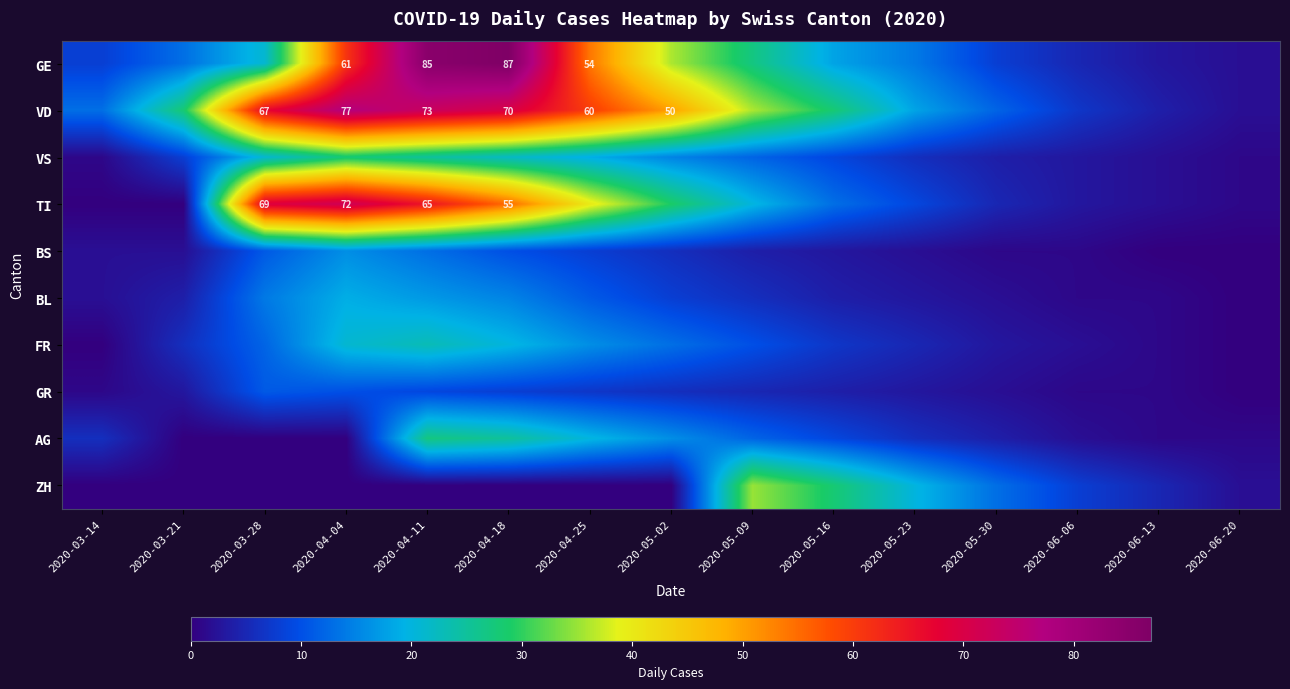

The VD series shows 123 at 2020-04-11. True or false?

False